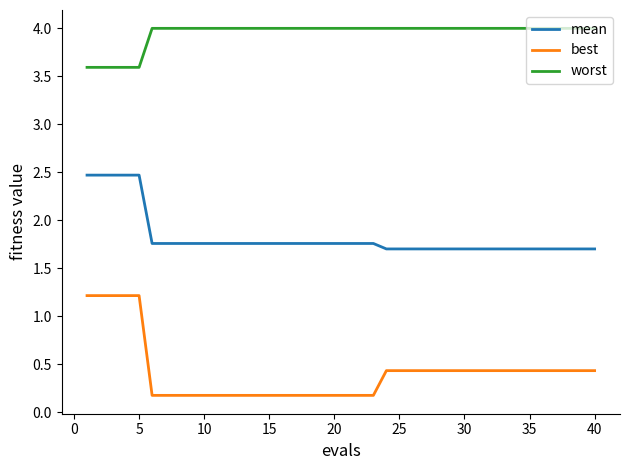

List the series in order of their peak value, lowest first.

best, mean, worst